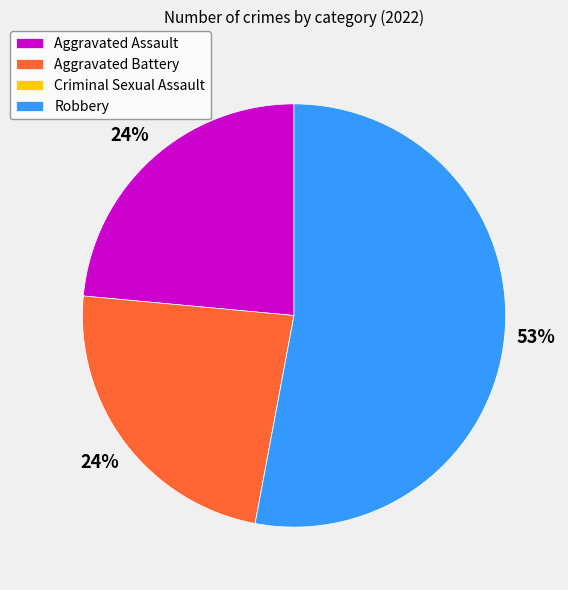

Is the sum of Aggravated Assault and Aggravated Battery greater than half?

No